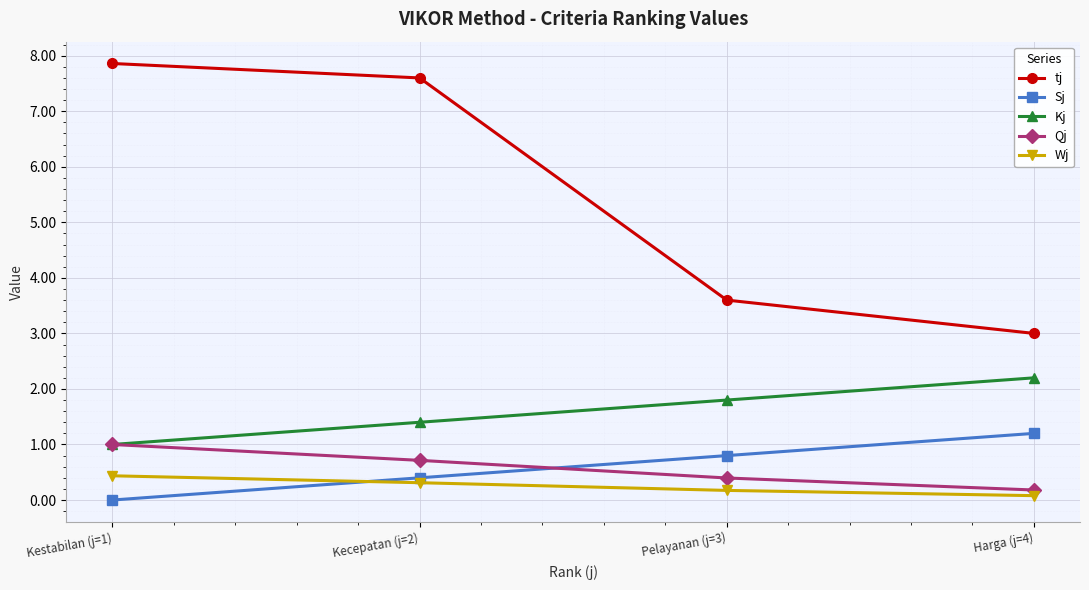

Count the number of categories in the chart.

4